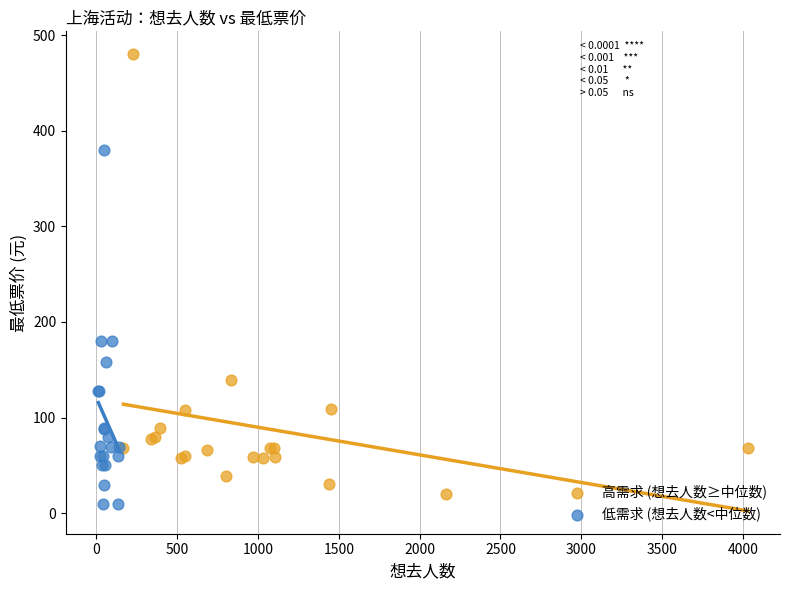

Which series reaches the maximum Y coordinate?

高需求 (想去人数≥中位数)